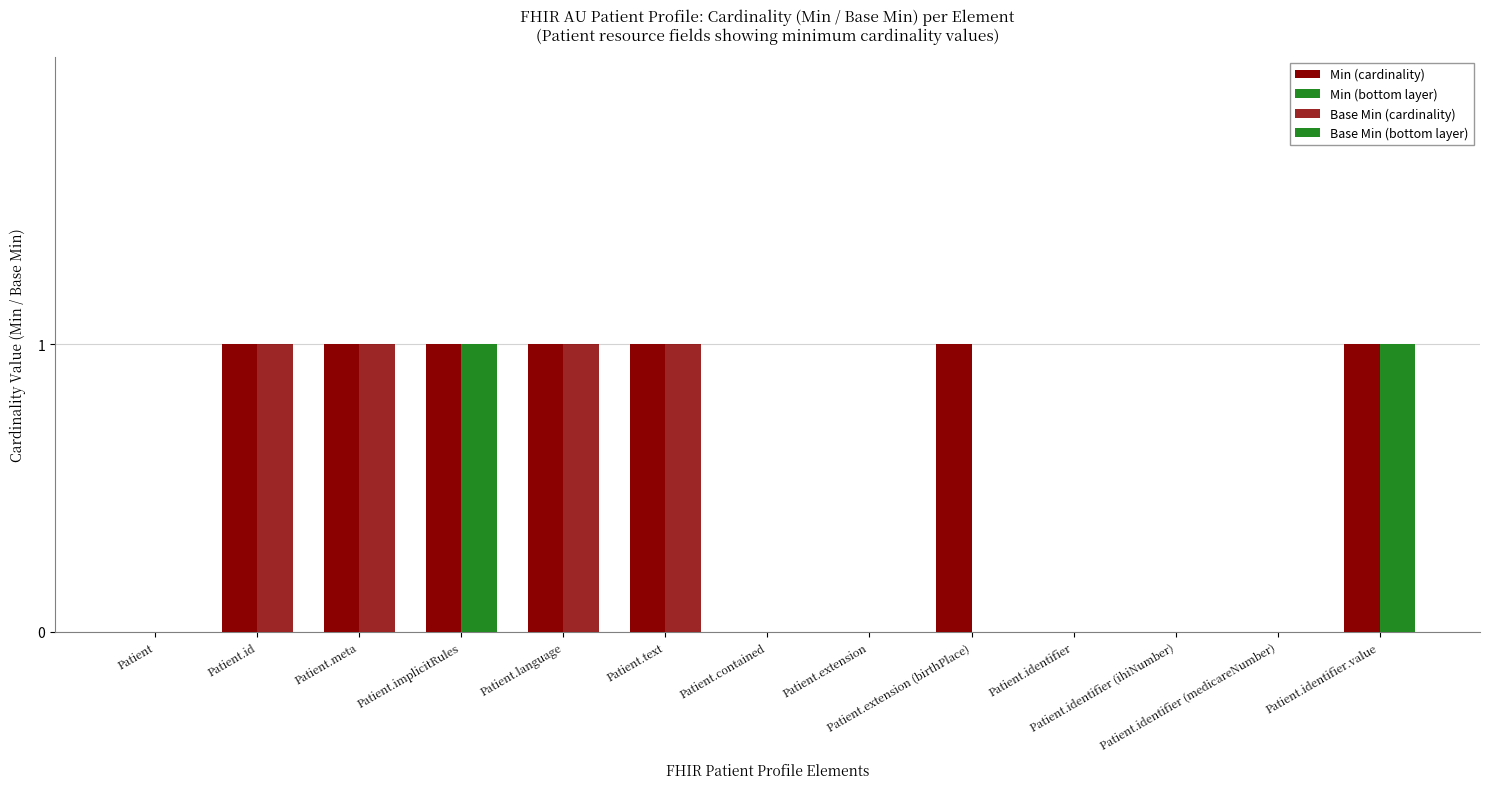

Is it true that Base Min (cardinality) equals 0 at Patient?

True